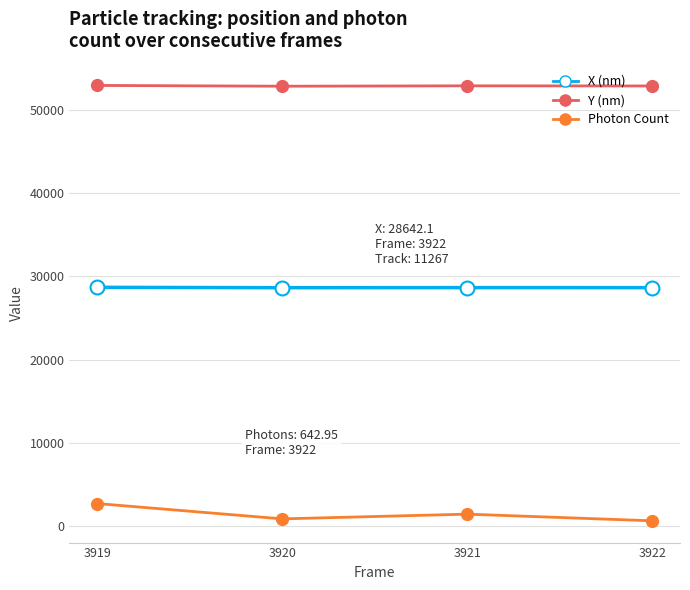

What value does the Photon Count series have at 3921?

1443.3